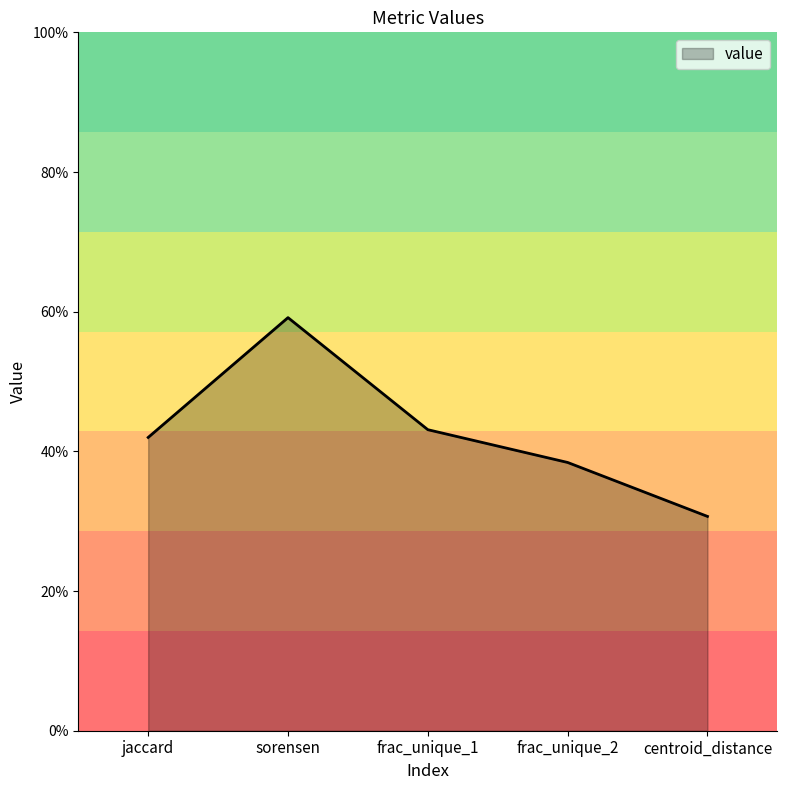

What position from the right is jaccard?

5